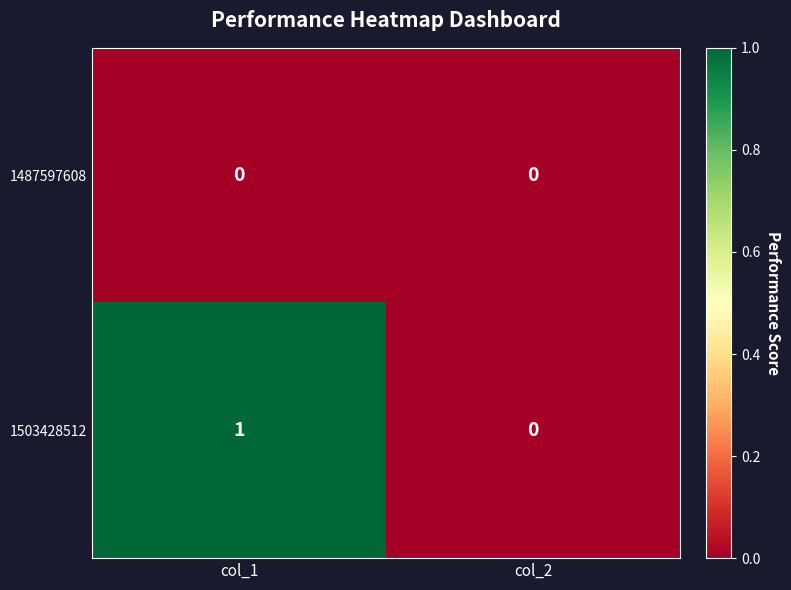

Which series has the largest total across all categories?

1503428512